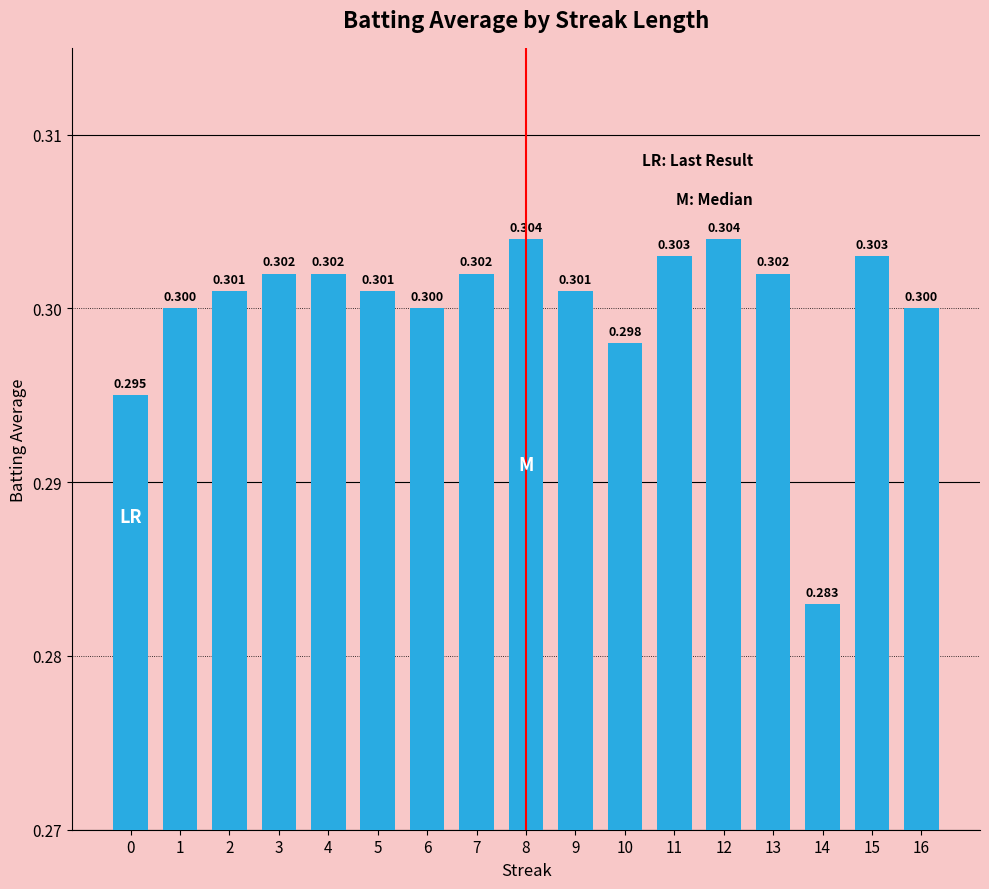

Reading left to right, list all the values displayed in this chart.

0=0.3	1=0.3	2=0.3	3=0.3	4=0.3	5=0.3	6=0.3	7=0.3	8=0.3	9=0.3	10=0.3	11=0.3	12=0.3	13=0.3	14=0.3	15=0.3	16=0.3